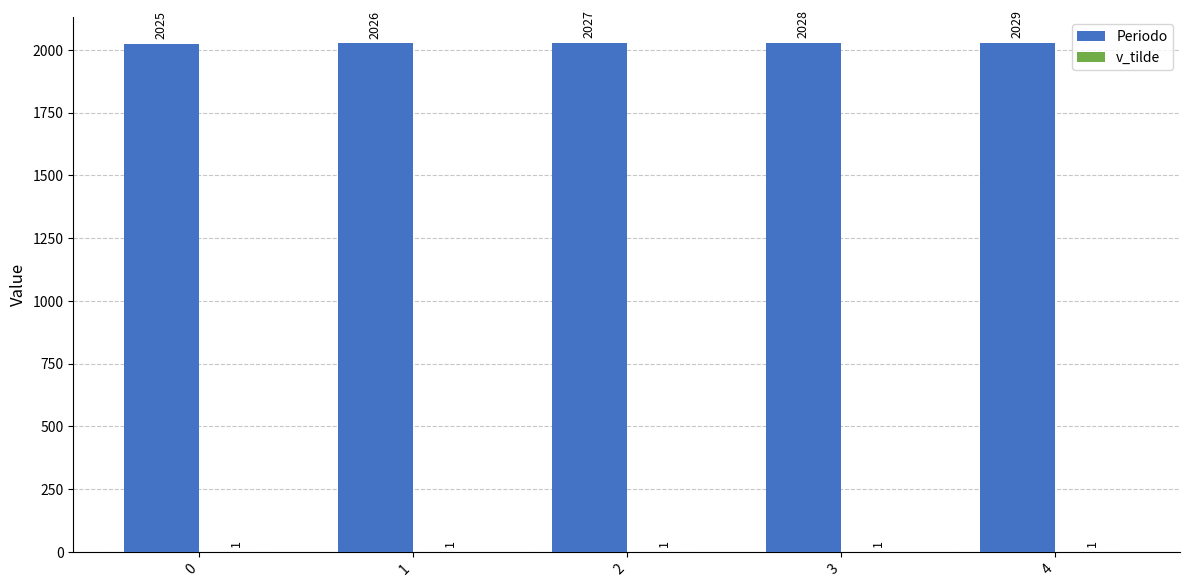

What is the sum of all Periodo values?

10135